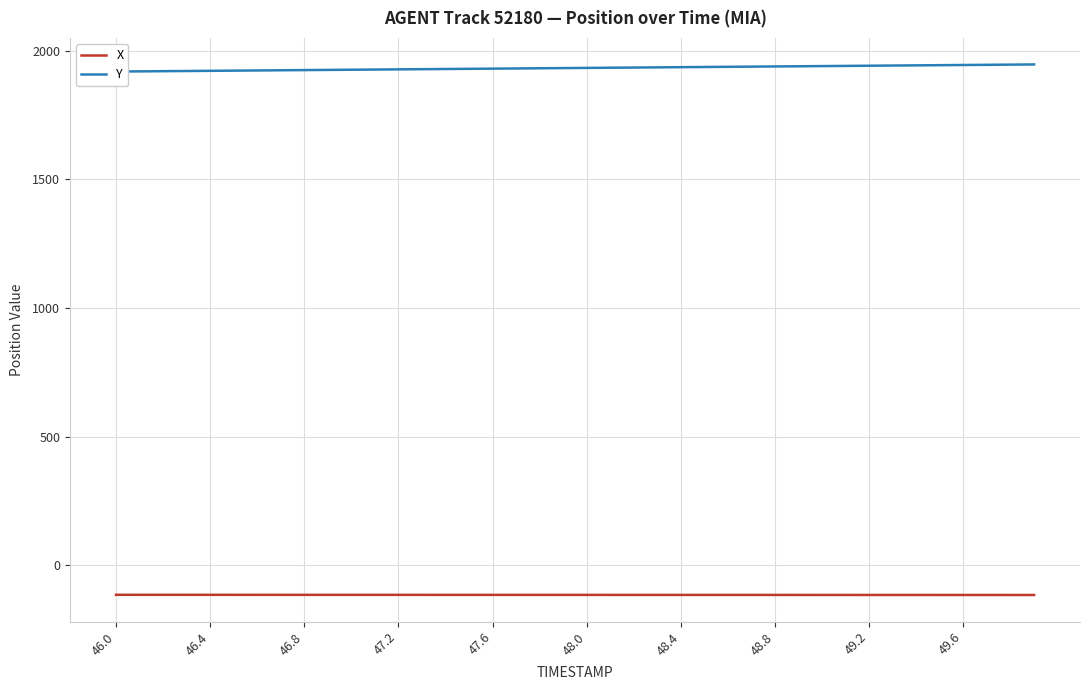

Which series has the largest range (max minus min)?

Y